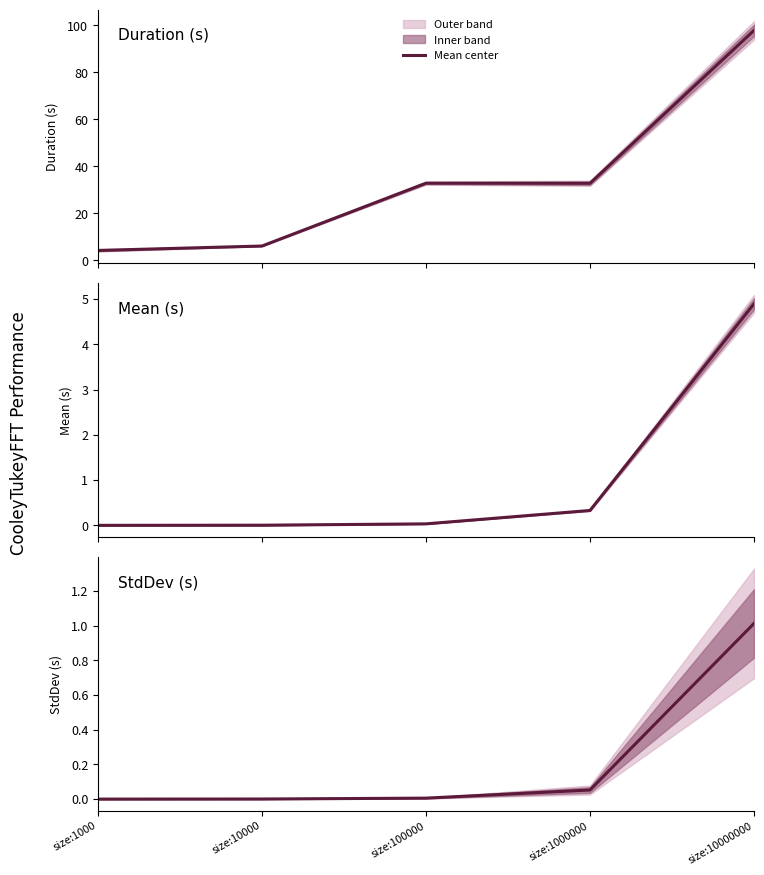

Is it true that the value at size:1000 is 0.0?

False